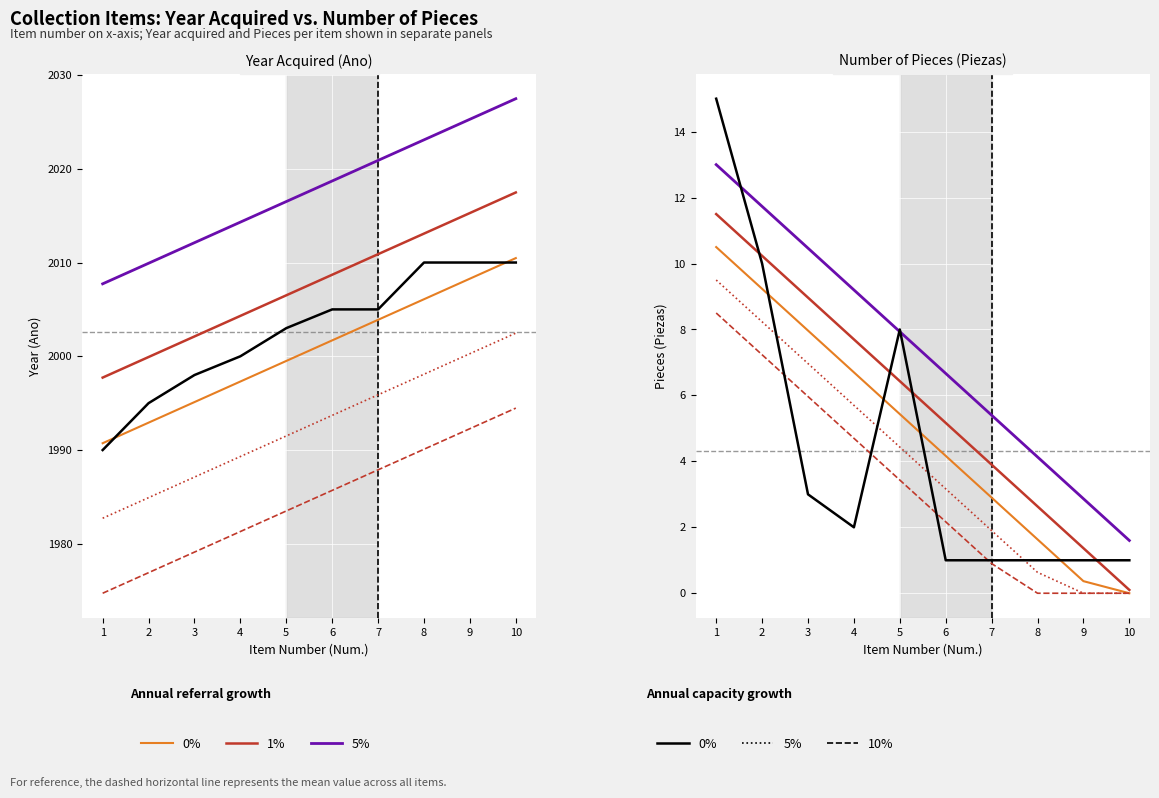

Is this an area chart (filled region under the line)?

No